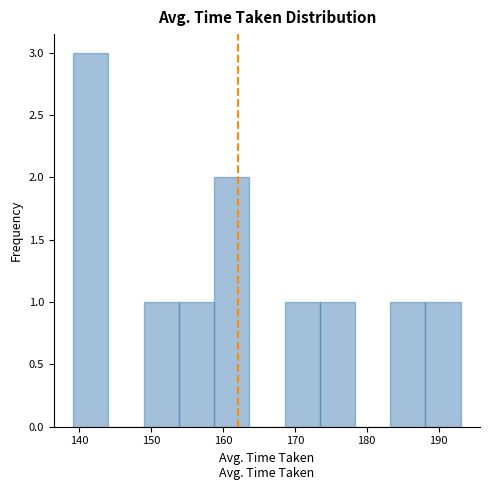

Reading left to right, list every bar in this chart as the range it spans on the x-axis followed by its height. Neither the bar edges nor the heights are printed on the chart, so give them approximately, as read against the axes.

139 to 144: 3
144 to 149: 0
149 to 154: 1
154 to 159: 1
159 to 164: 2
164 to 169: 0
169 to 173: 1
173 to 178: 1
178 to 183: 0
183 to 188: 1
188 to 193: 1